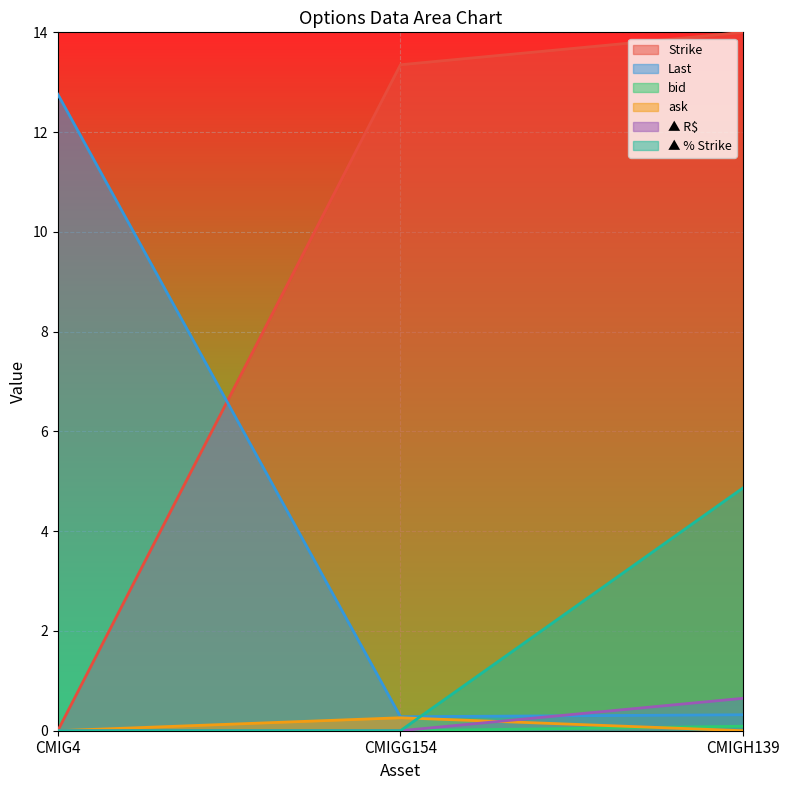

What are all the series names shown in the legend?

Strike, Last, bid, ask, ▲ R$, ▲ % Strike